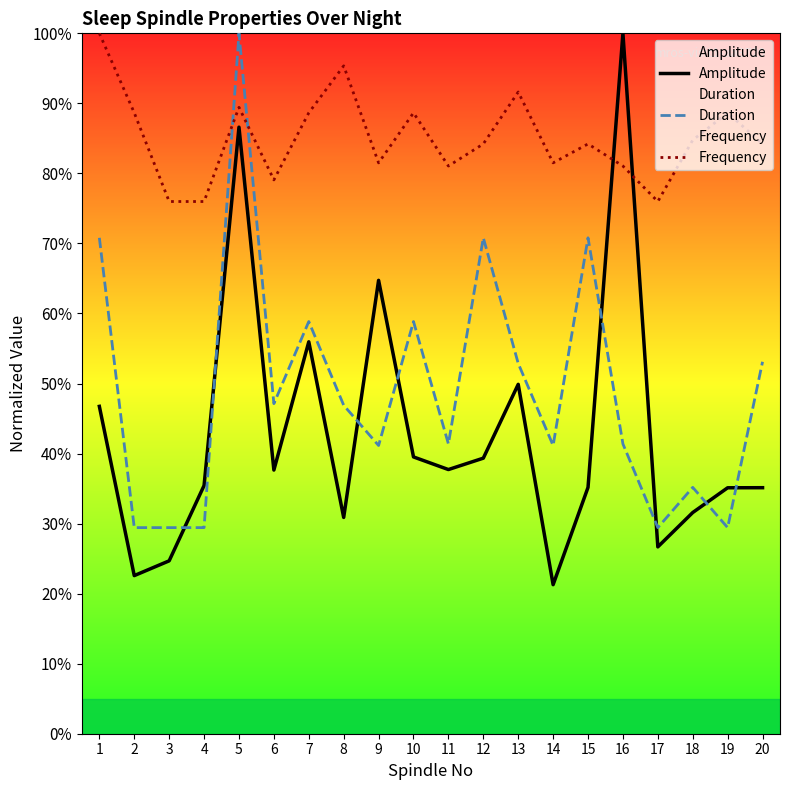

What is the difference between the maximum and minimum values in the Duration series?

70.6